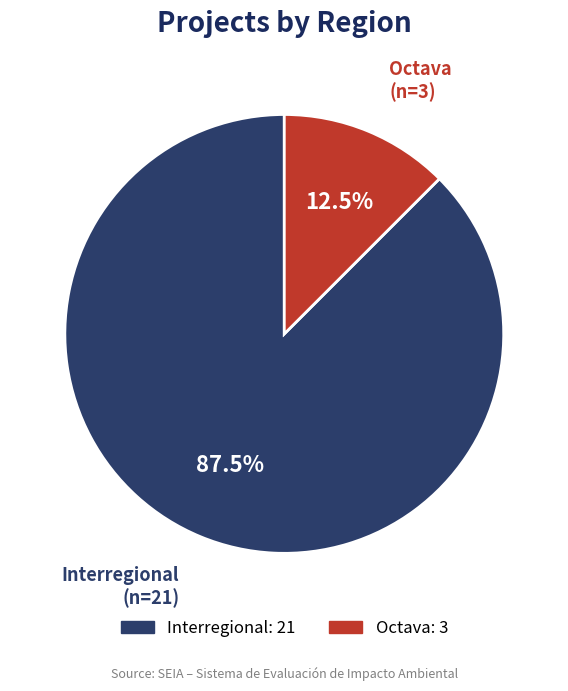

Does any single category account for the majority?

Yes